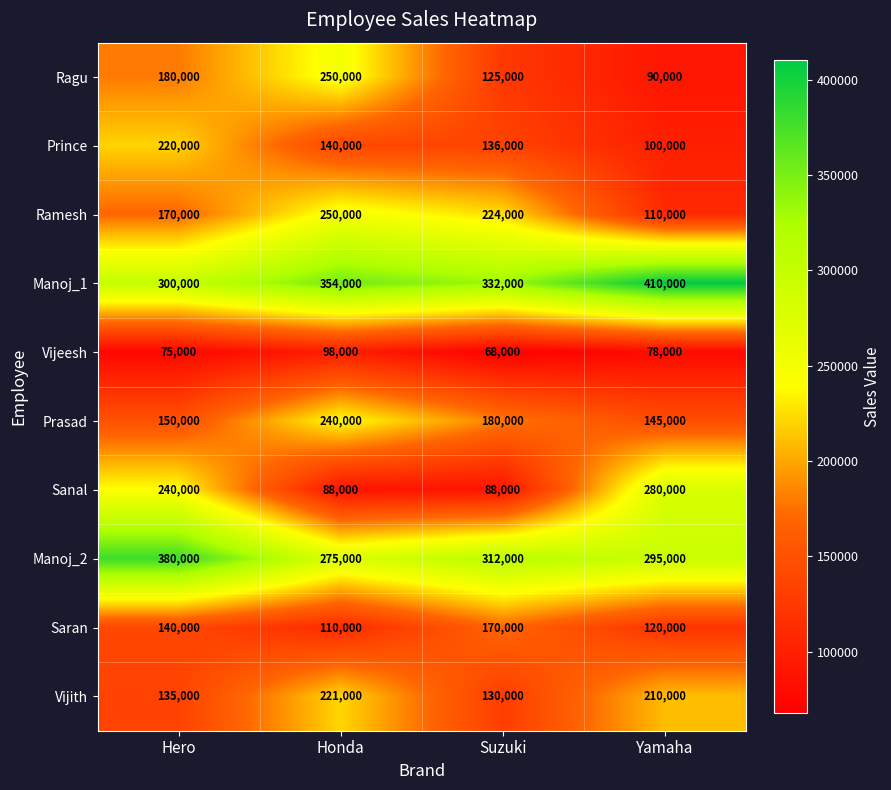

Which category has the highest value in the Ramesh series?

Honda